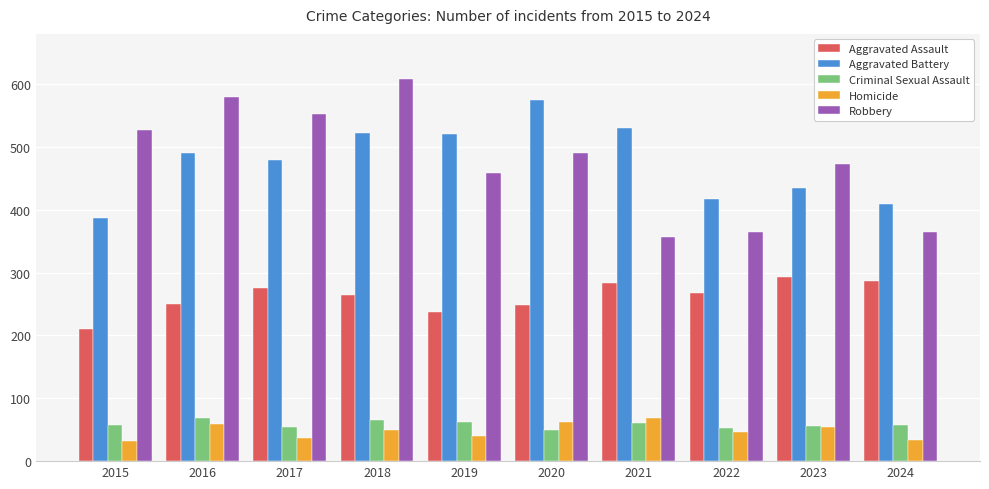

What is the maximum value for Criminal Sexual Assault?

69